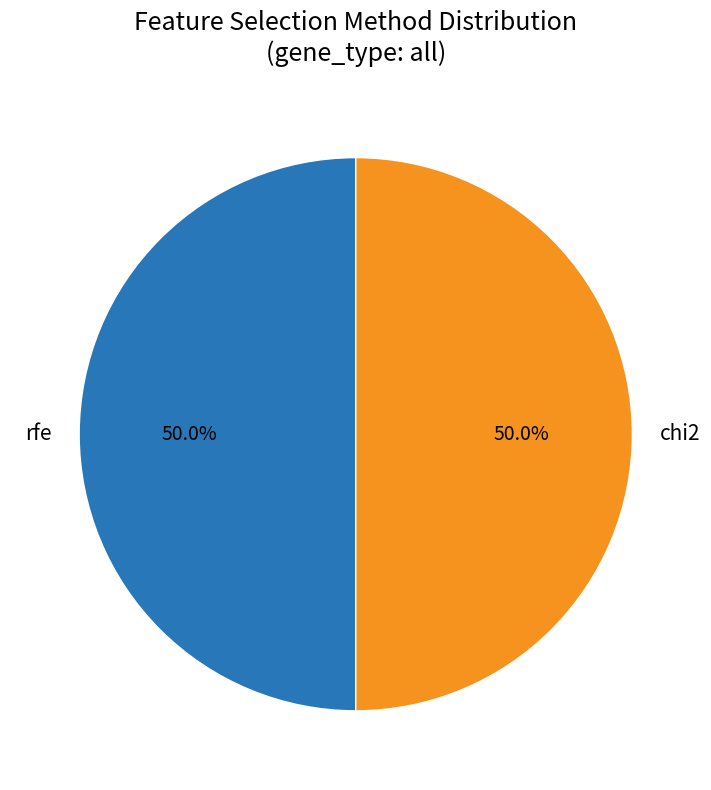

What is the ratio of the value at chi2 to the value at rfe?

1.0